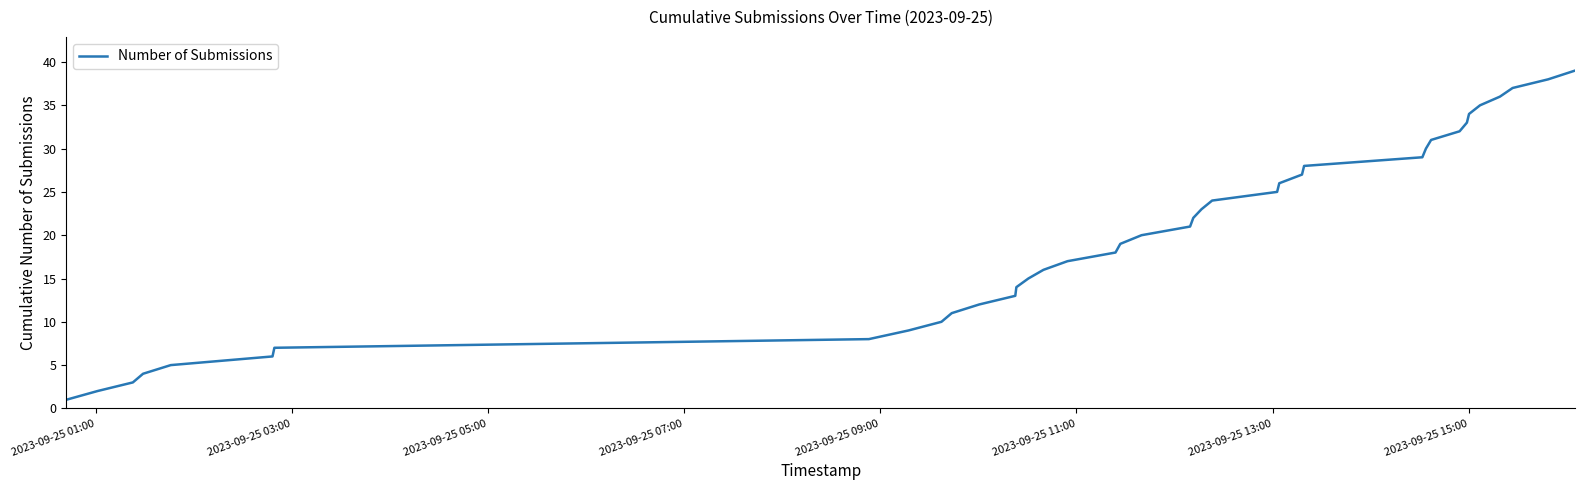

What is the greatest value displayed?

39